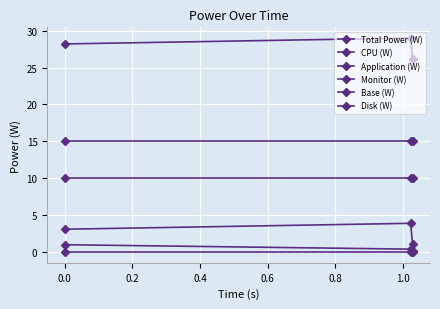

Is this an area chart (filled region under the line)?

No